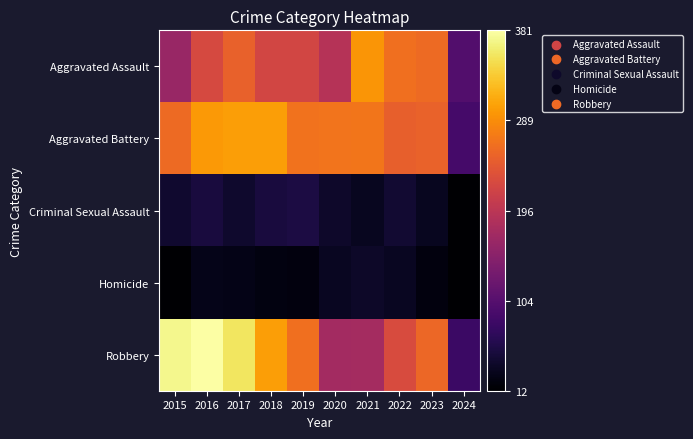

How many categories are shown in the chart?

10